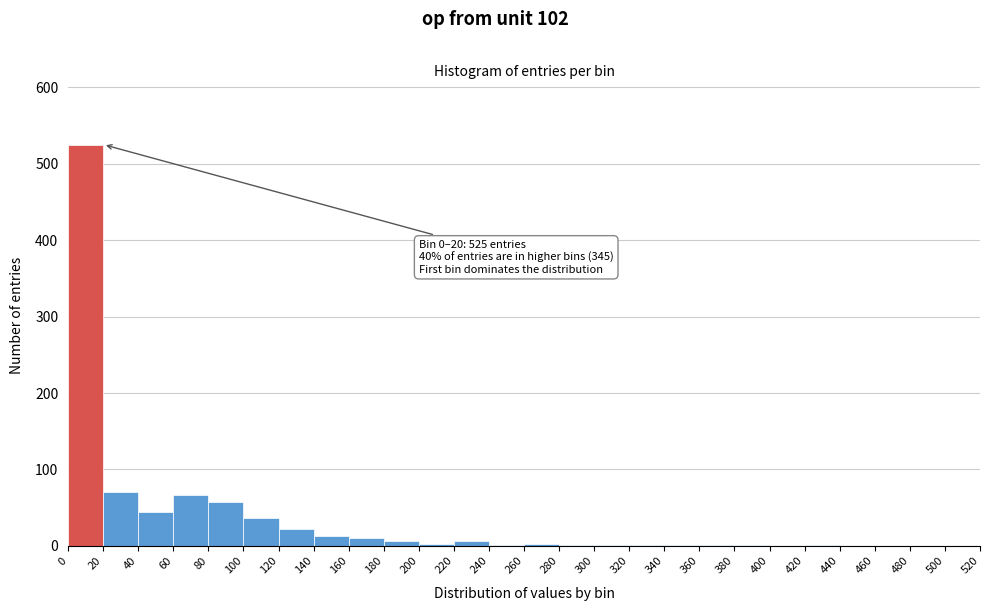

Which range on the x-axis has the tallest bar?

0 to 20